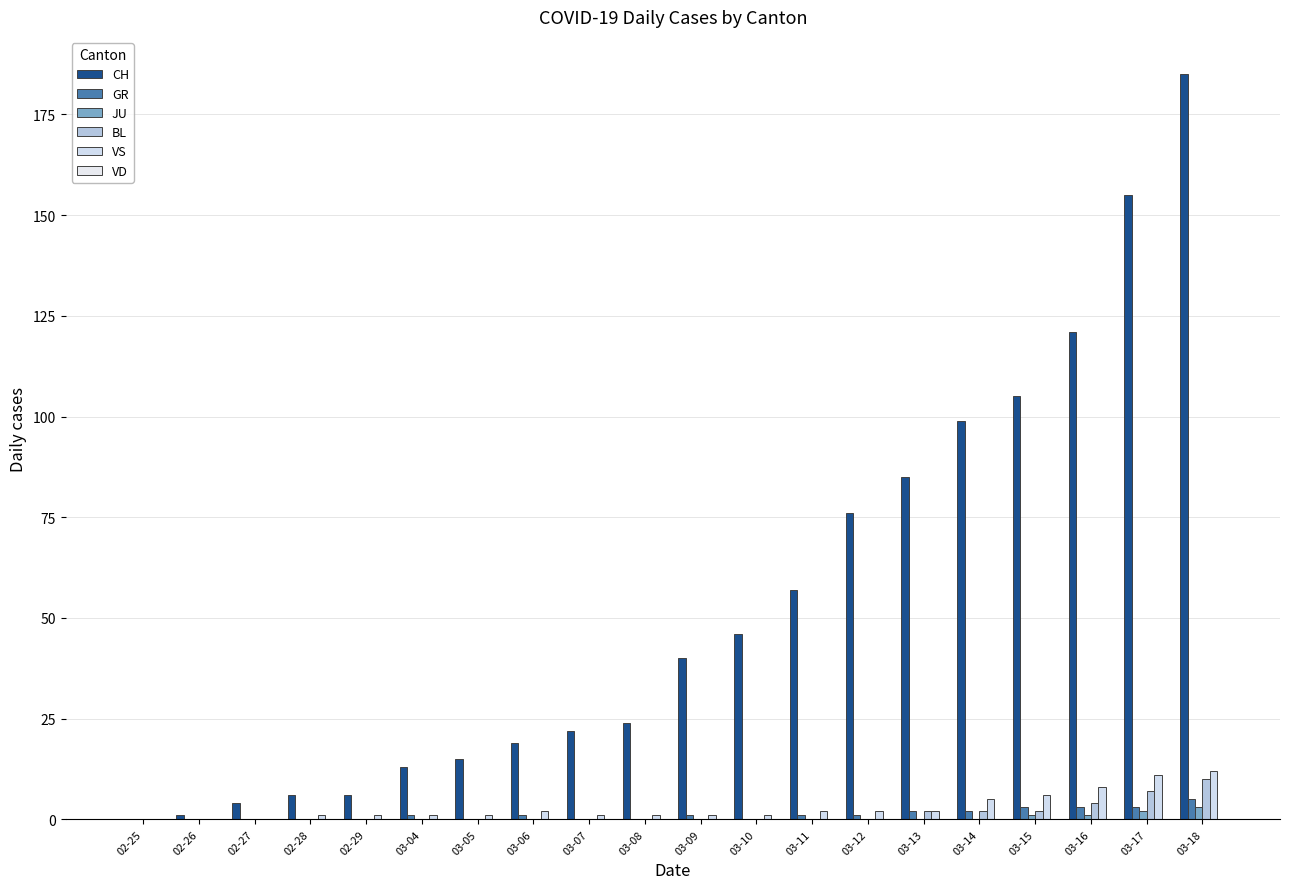

Between 02-26 and 03-07, which series saw the biggest shift?

CH